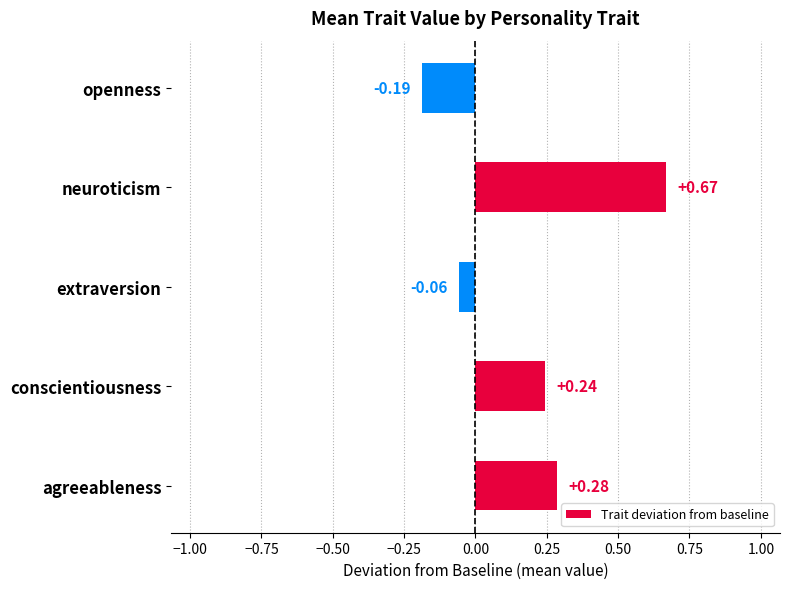

At which category does the chart reach its peak across all series?

neuroticism